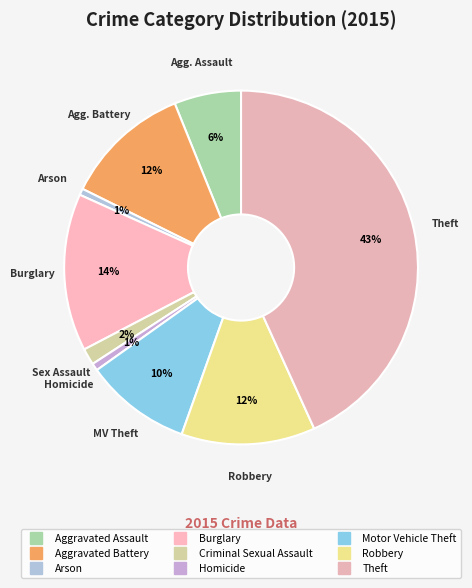

To the nearest percent, what portion does Criminal Sexual Assault represent?

2%